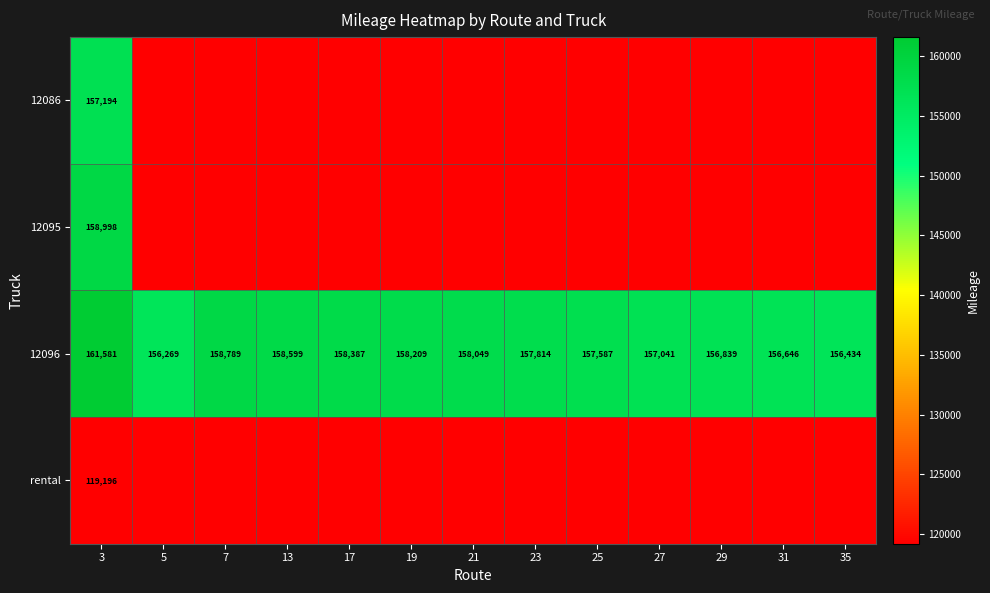

The 12096 series shows 158049 at 21. True or false?

True